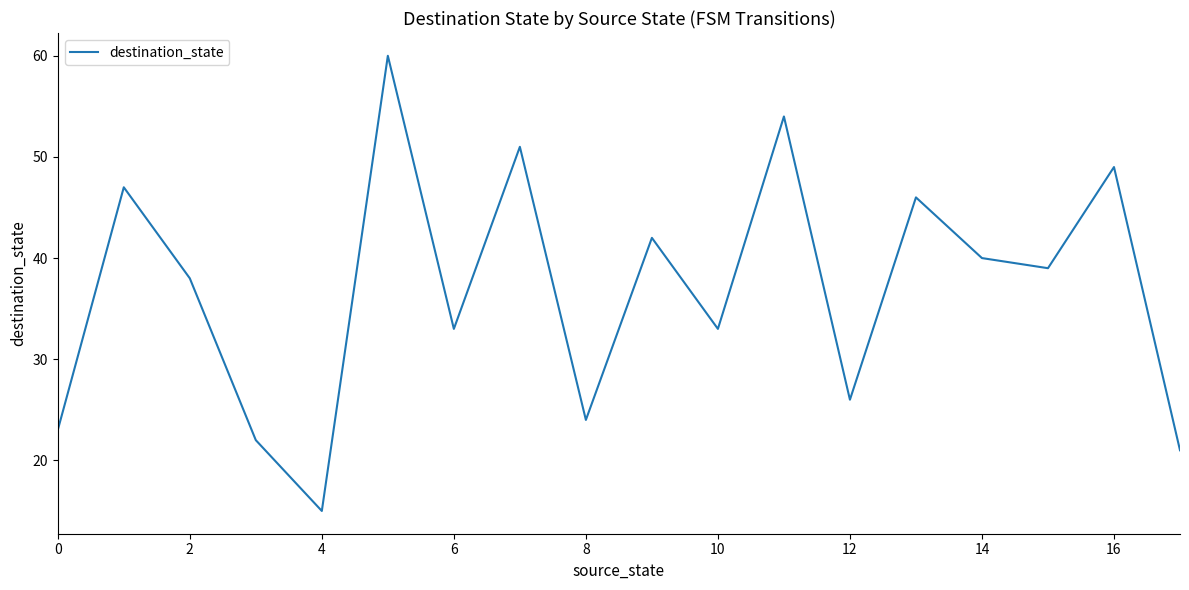

What is the difference between the maximum and minimum values?

45